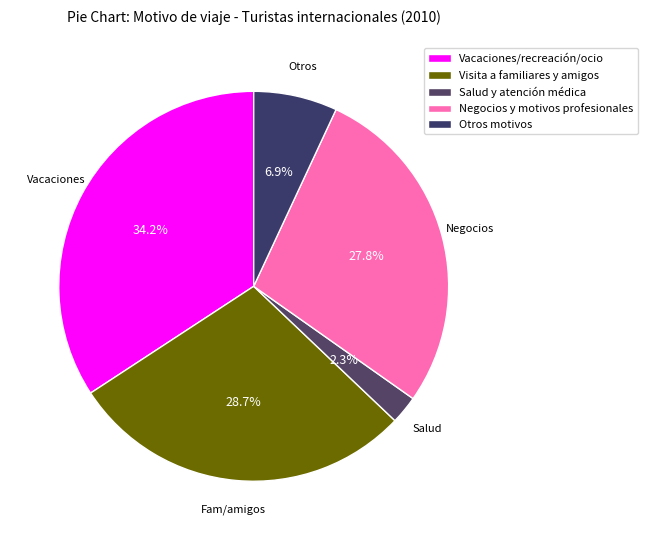

Is Negocios y motivos profesionales the majority of the pie?

No